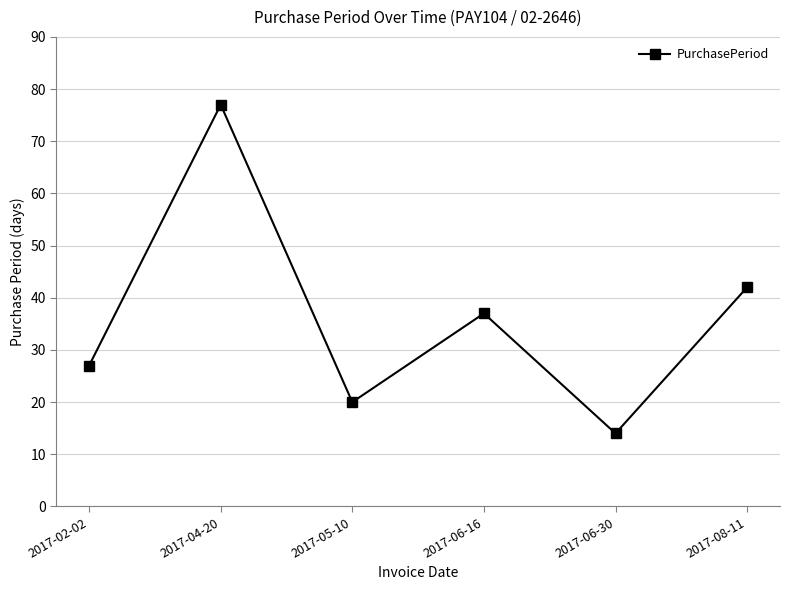

Does the chart display data point markers on the line(s)?

Yes